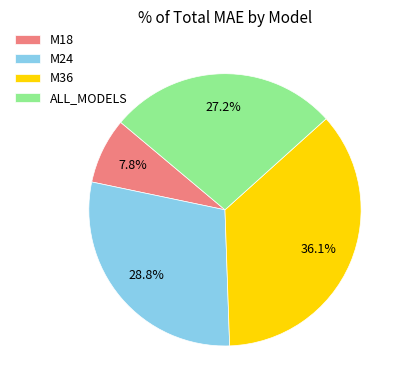

Is the sum of M24 and ALL_MODELS greater than half?

Yes